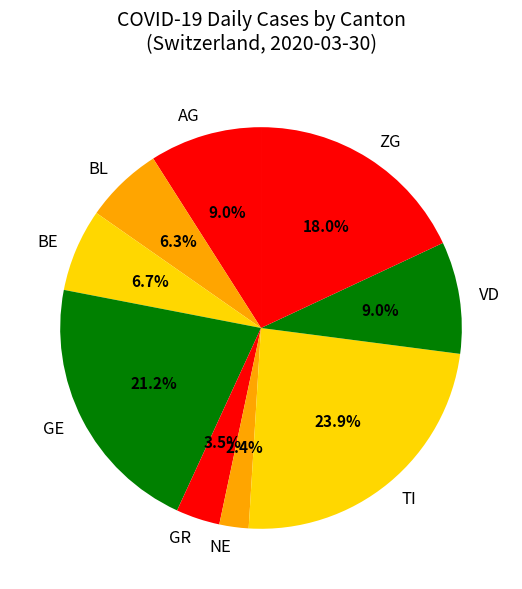

Count the number of slices in the pie.

9